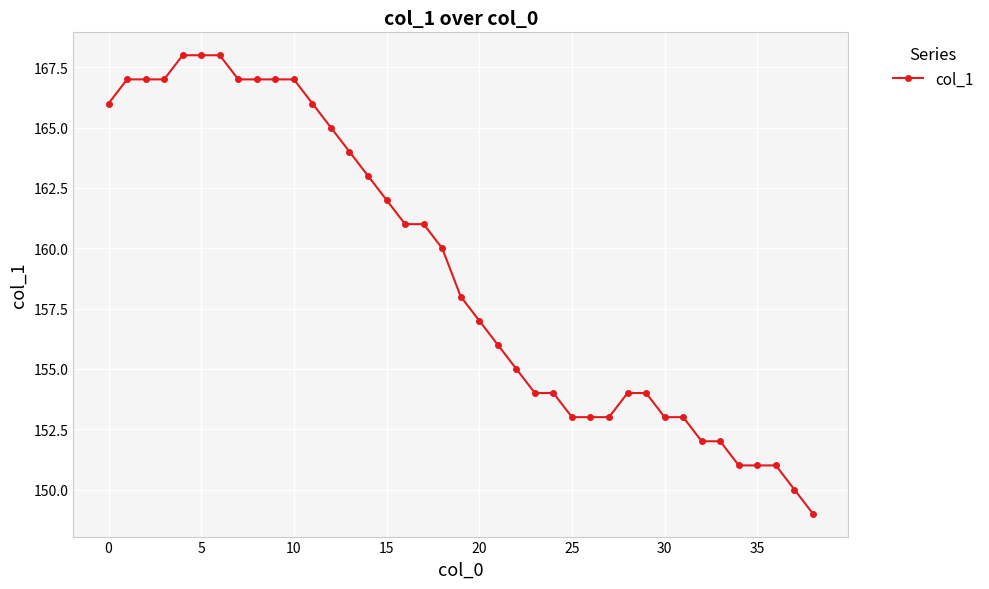

How many data points are less than 158?

19